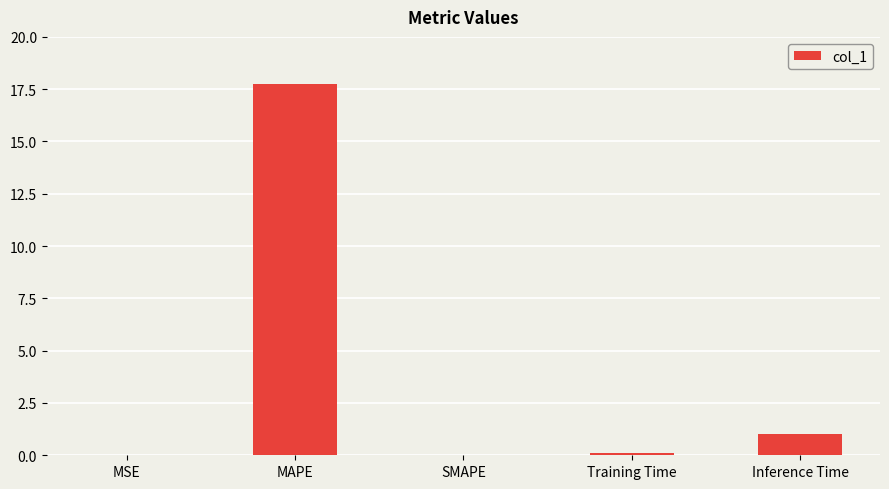

The value at Inference Time is 0.3. True or false?

False